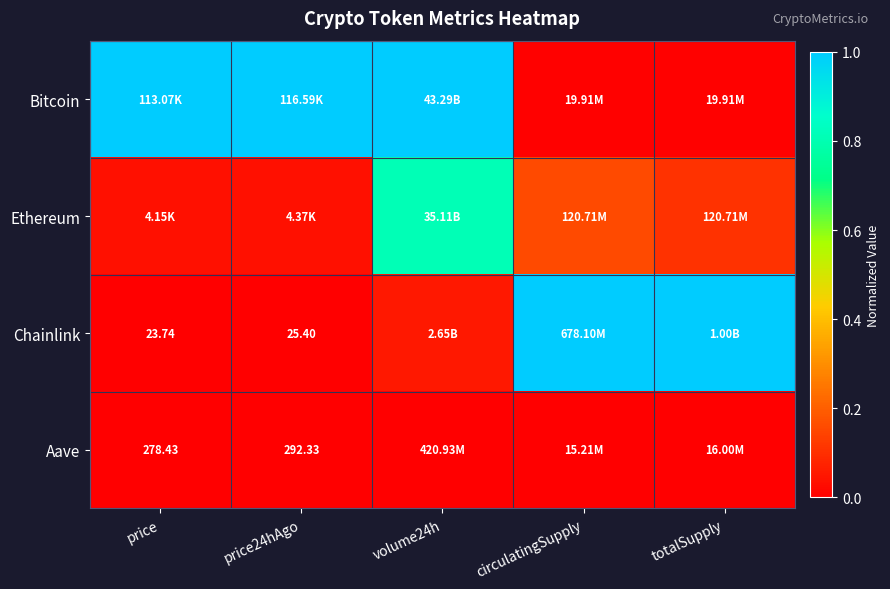

List the series in order of their overall mean, lowest first.

Aave, Ethereum, Chainlink, Bitcoin